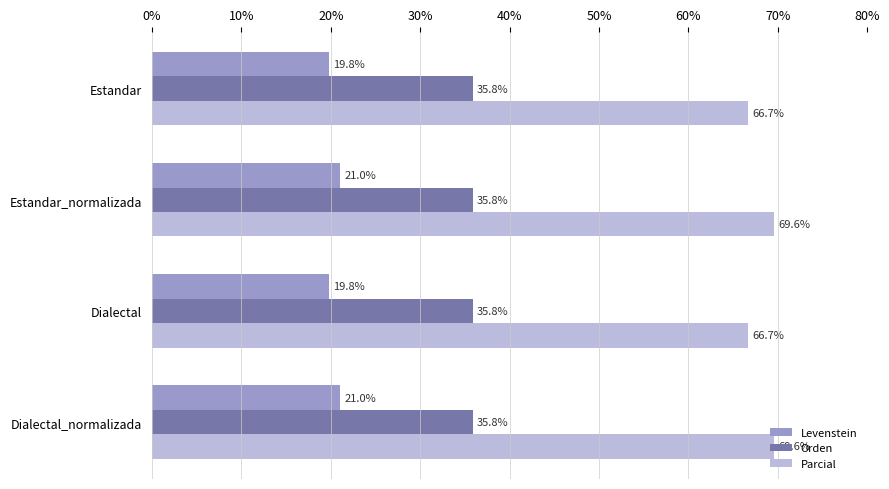

At how many categories does at least one series exceed 39?

4